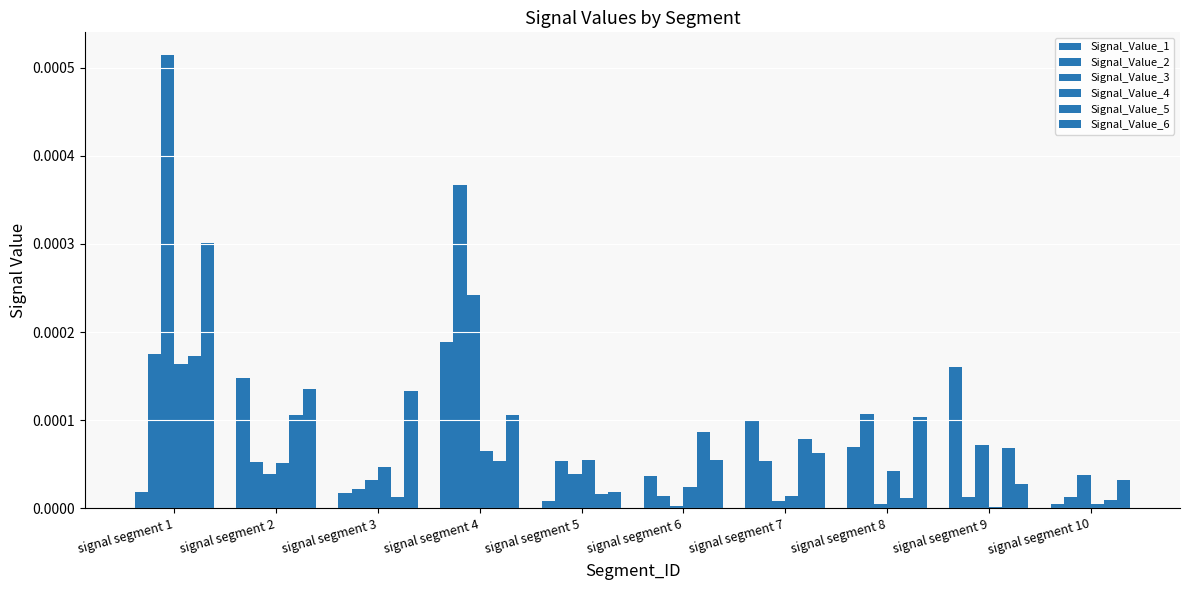

Is it true that Signal_Value_4 equals 0.0 at signal segment 6?

False